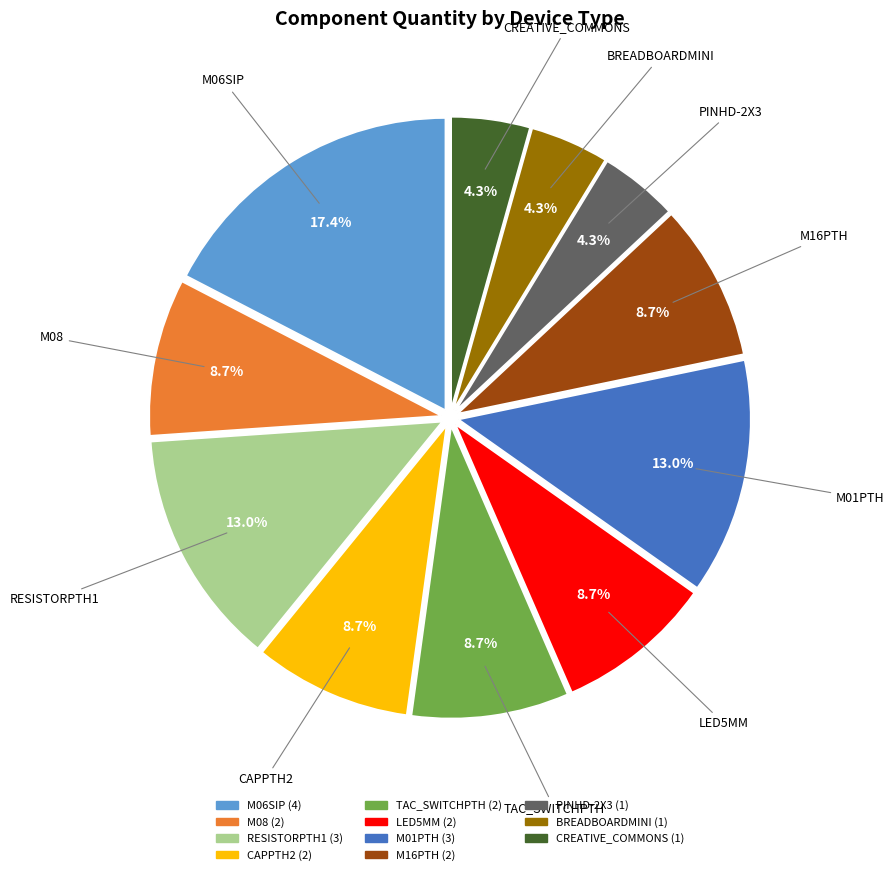

What is the ratio of the value at LED5MM to the value at TAC_SWITCHPTH?

1.0